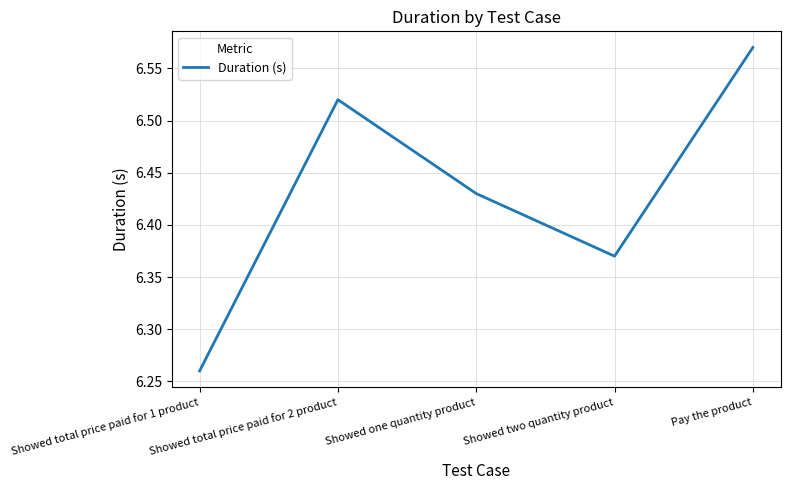

How many lines are shown in the chart?

1